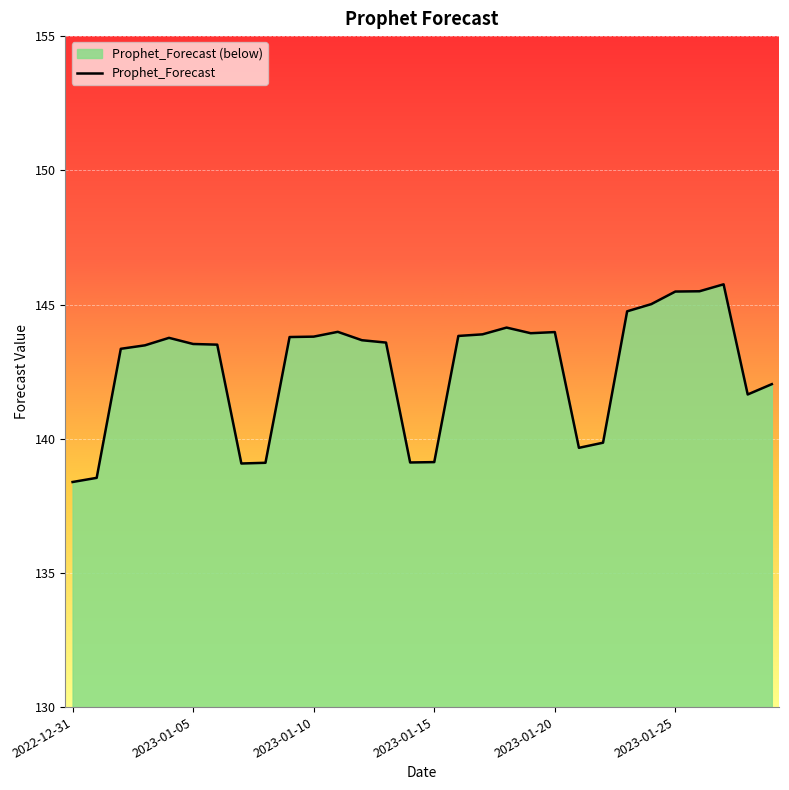

What is the difference between the second highest and second lowest values?

7.0